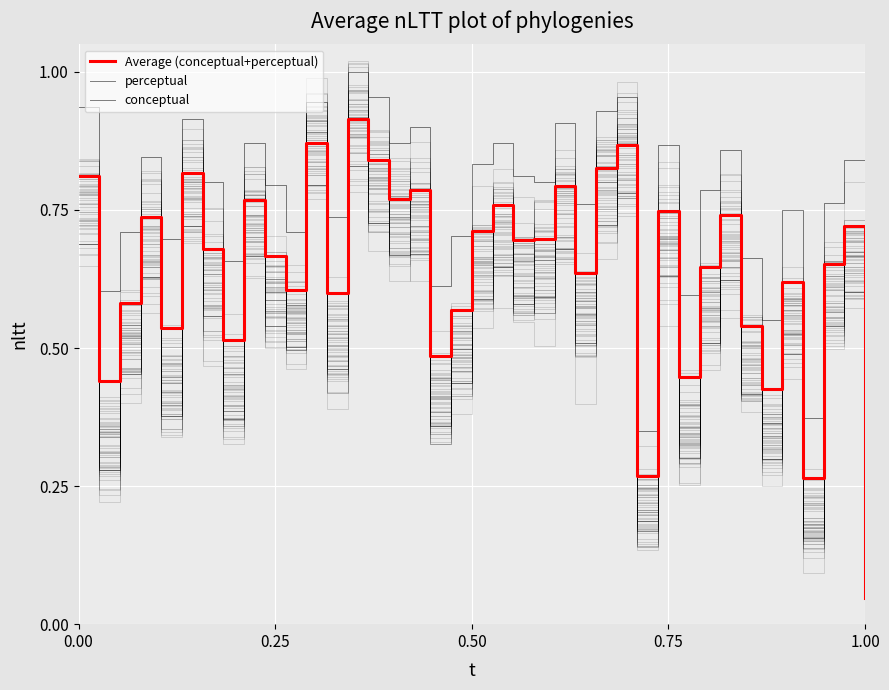

True or false: conceptual and Average (conceptual+perceptual) cross at least once.

False